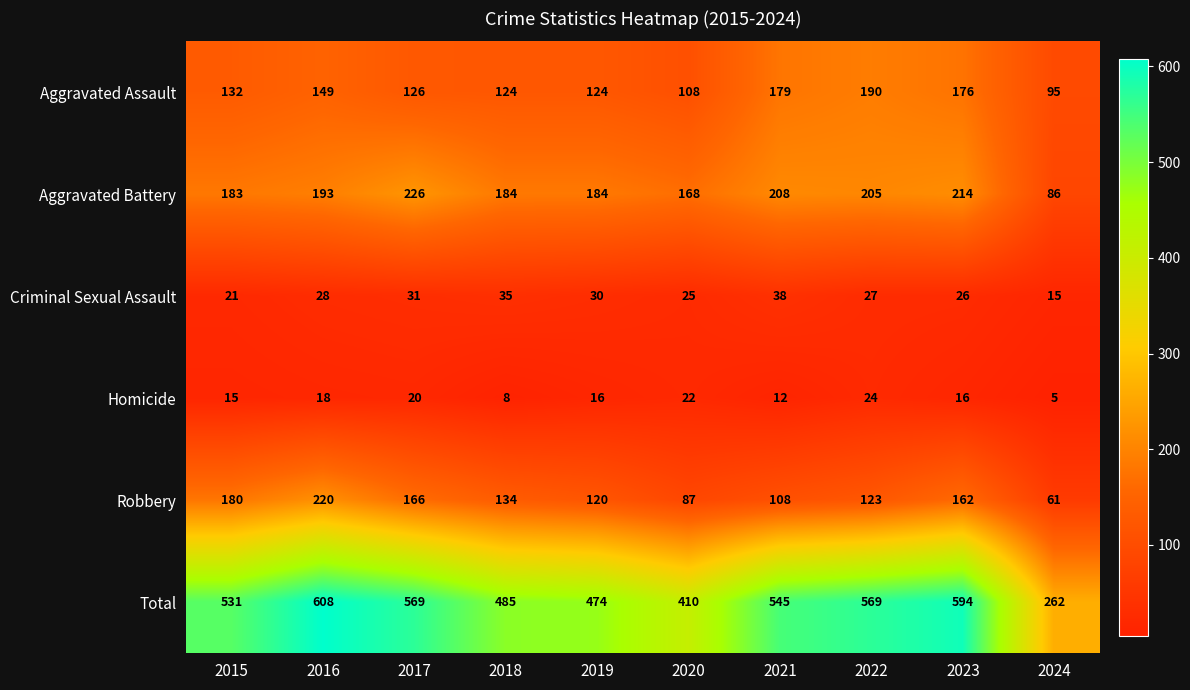

What is the highest value of the Robbery series?

220